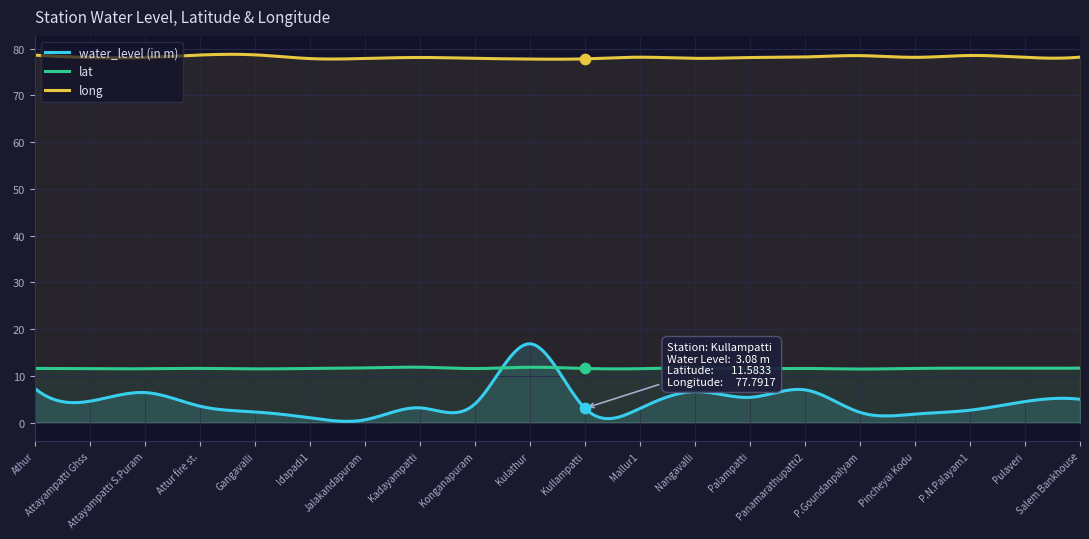

Which series reaches the minimum Y coordinate?

water_level (in m)